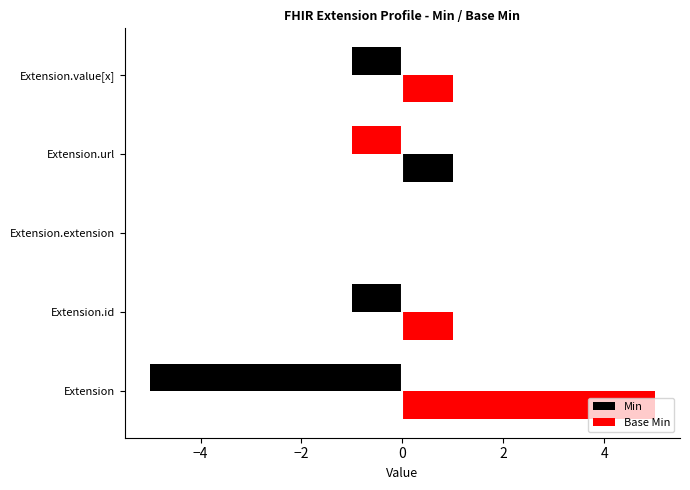

How many categories are shown in the chart?

5